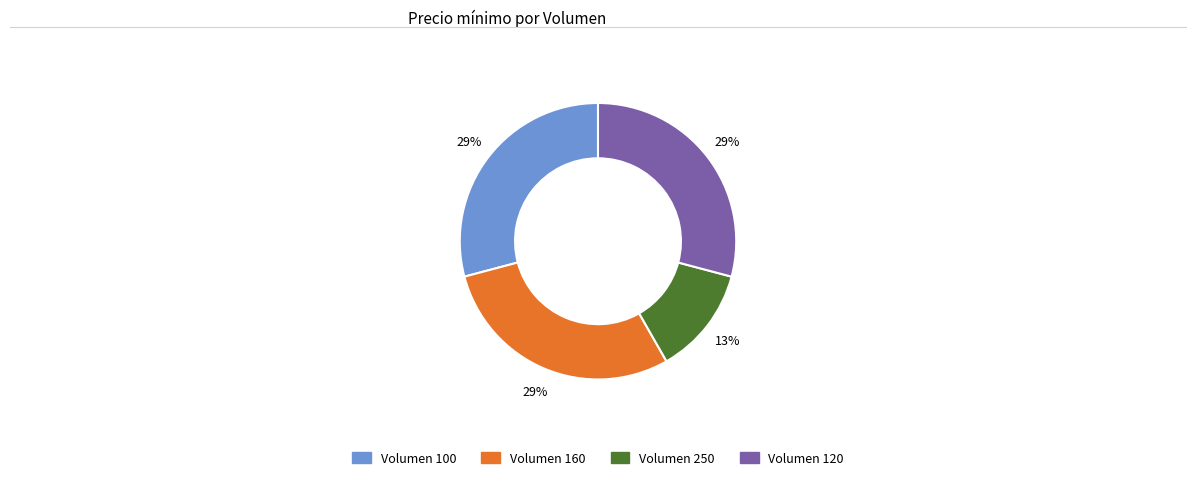

Is there any slice that represents more than half of the pie?

No